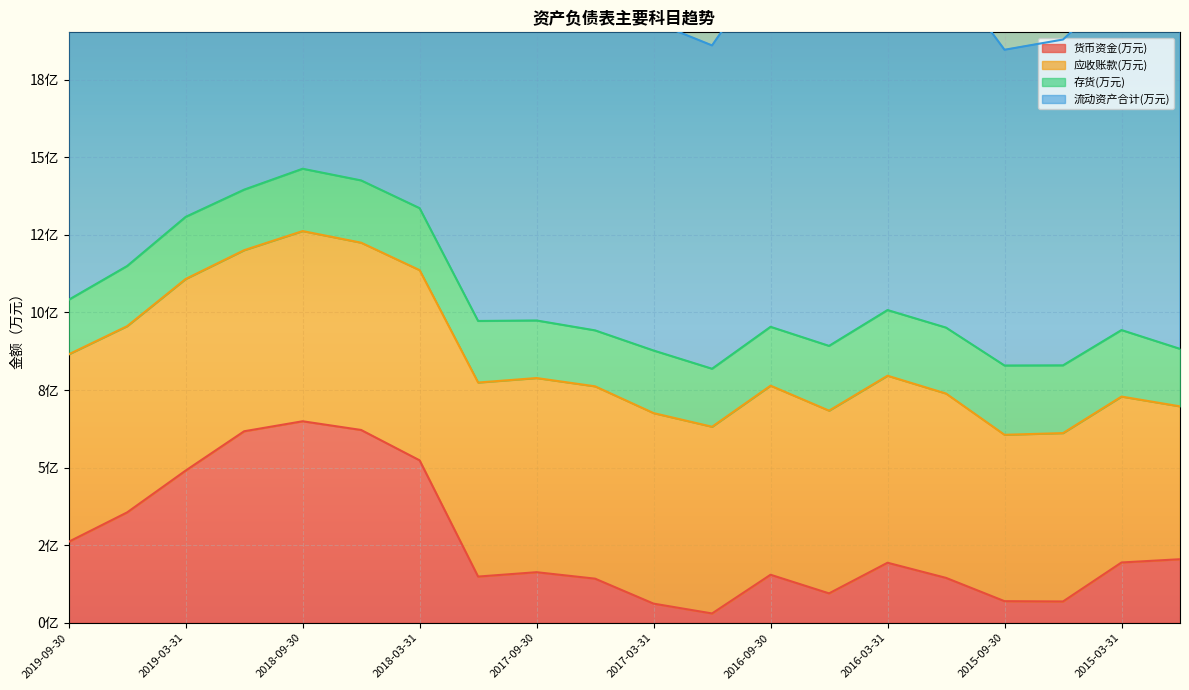

The value of 流动资产合计(万元) at 2019-03-31 is 115367. True or false?

False